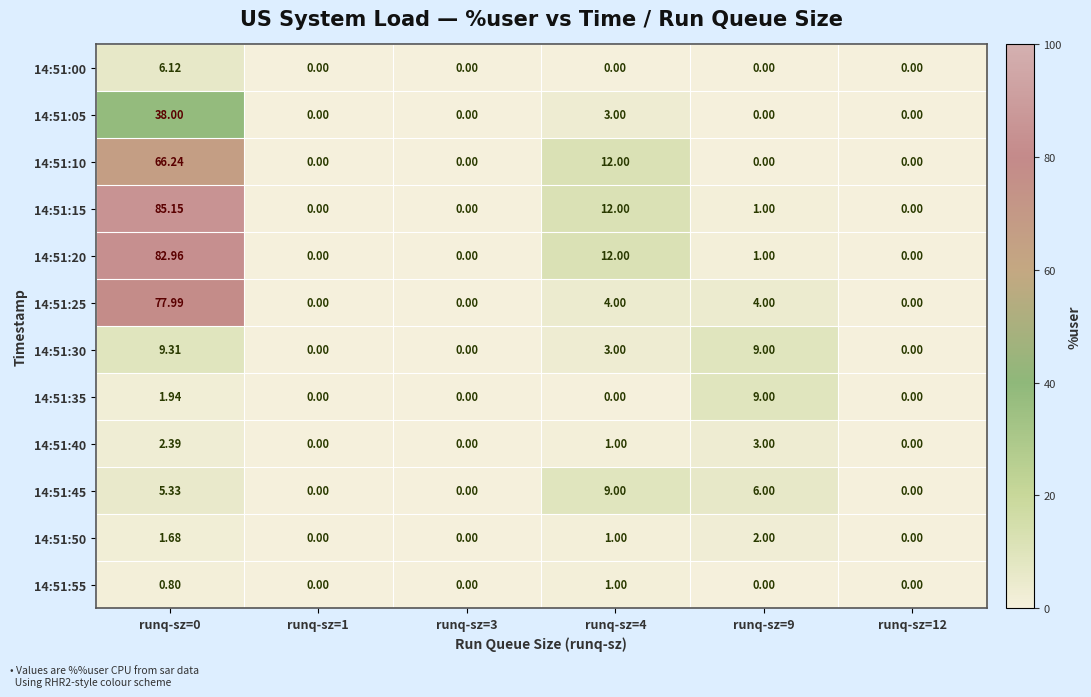

How many data points does each series have?

6